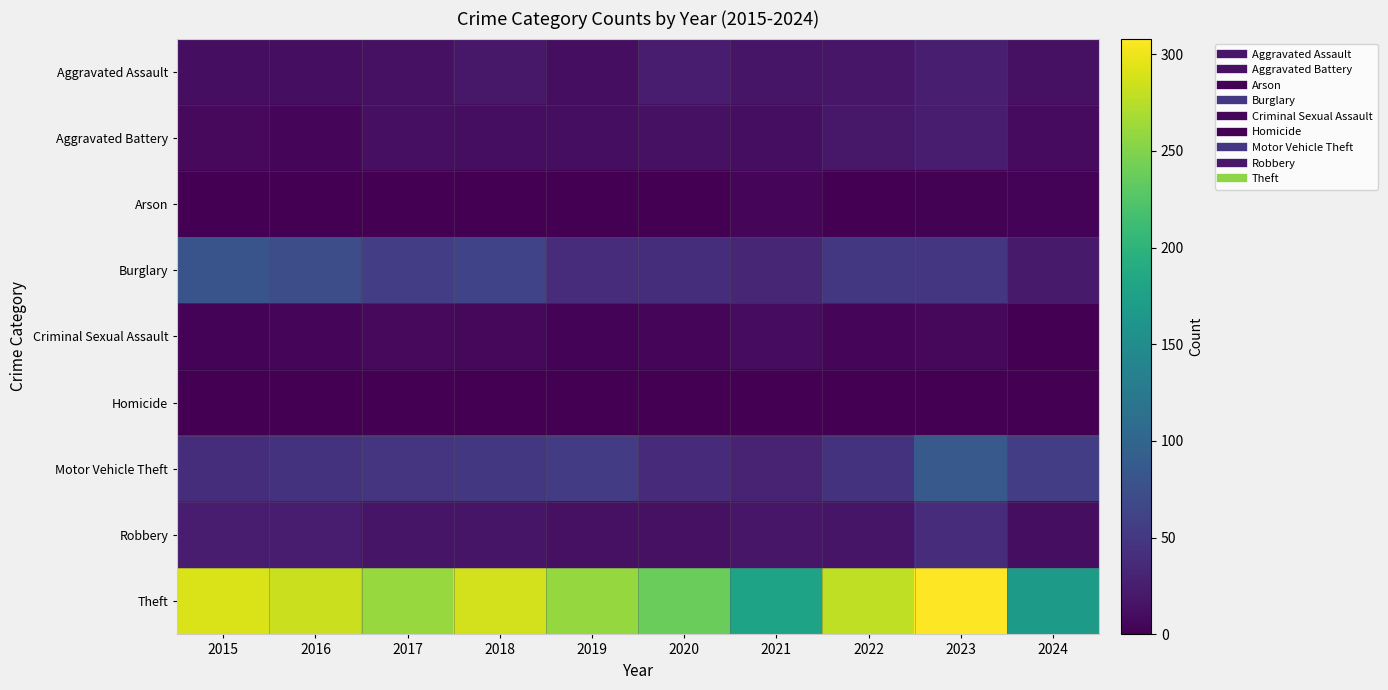

What is the total value across all series at 2023?

540